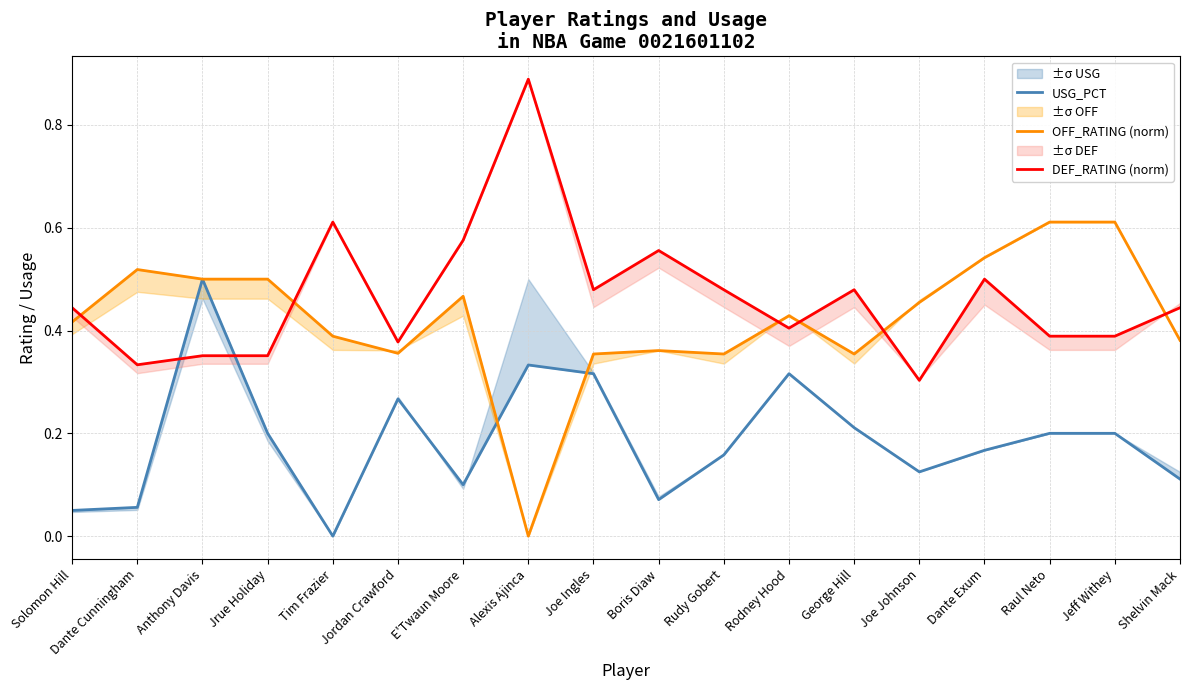

At which label is OFF_RATING (norm) closest to 0?

Alexis Ajinca